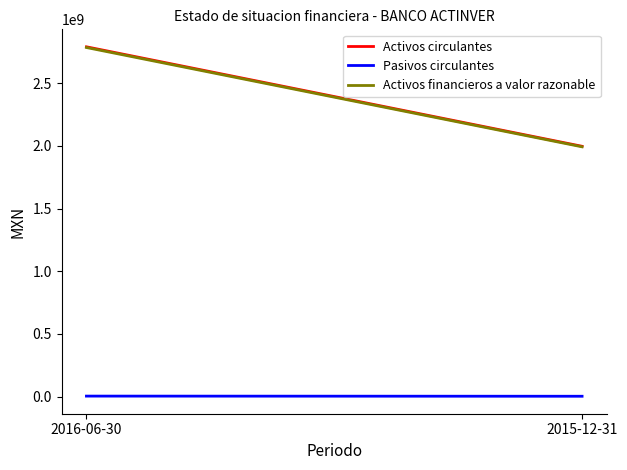

What are all the series names shown in the legend?

Activos circulantes, Pasivos circulantes, Activos financieros a valor razonable